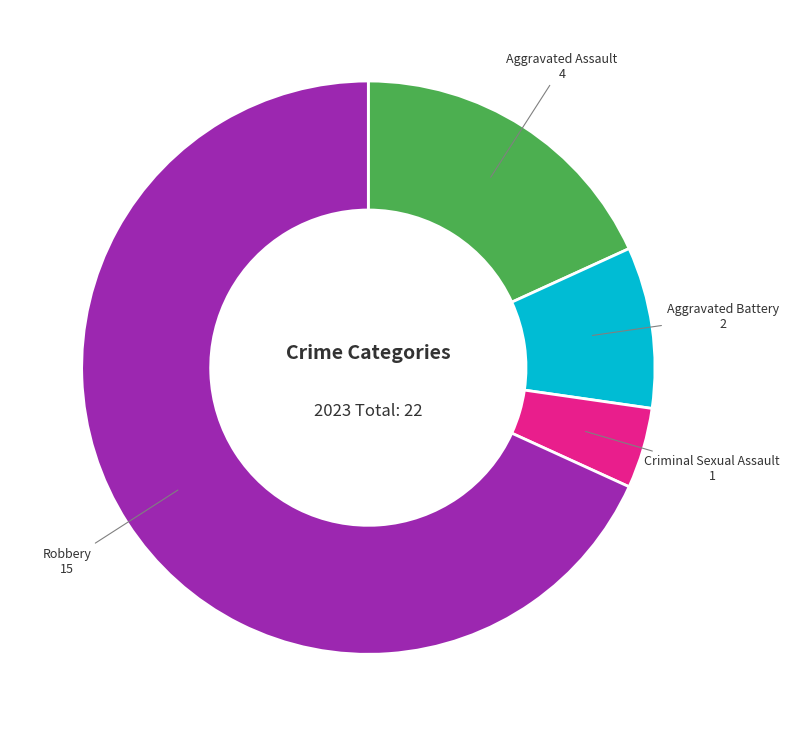

Is there a majority slice in this chart?

Yes